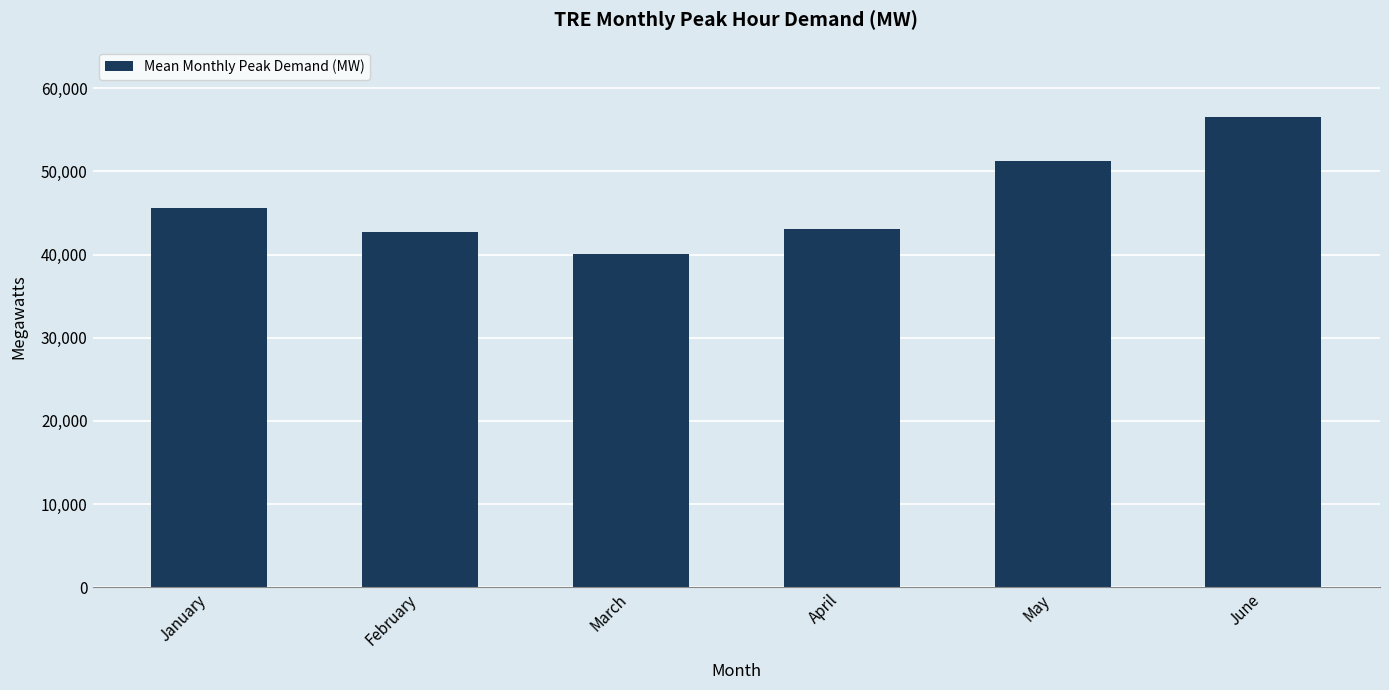

What is the difference between the second highest and minimum values?

11180.1